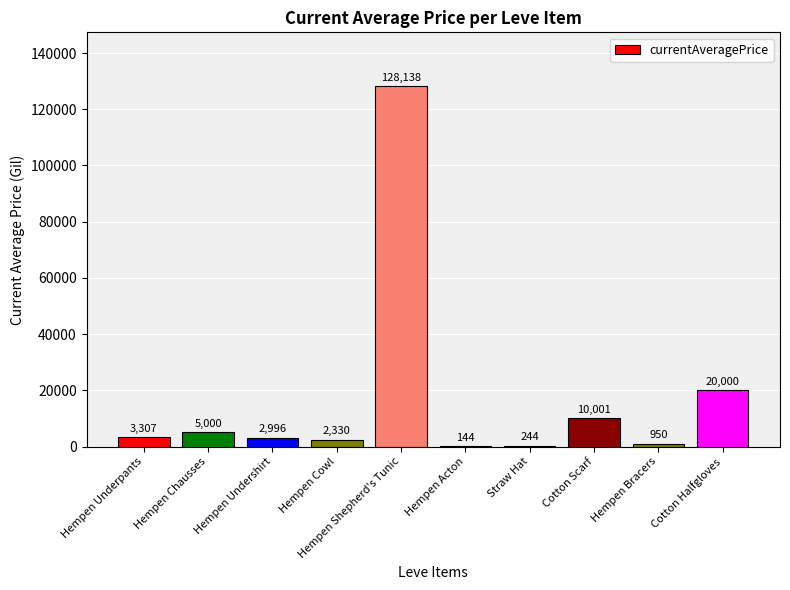

Read the value at Hempen Underpants.

3307.0